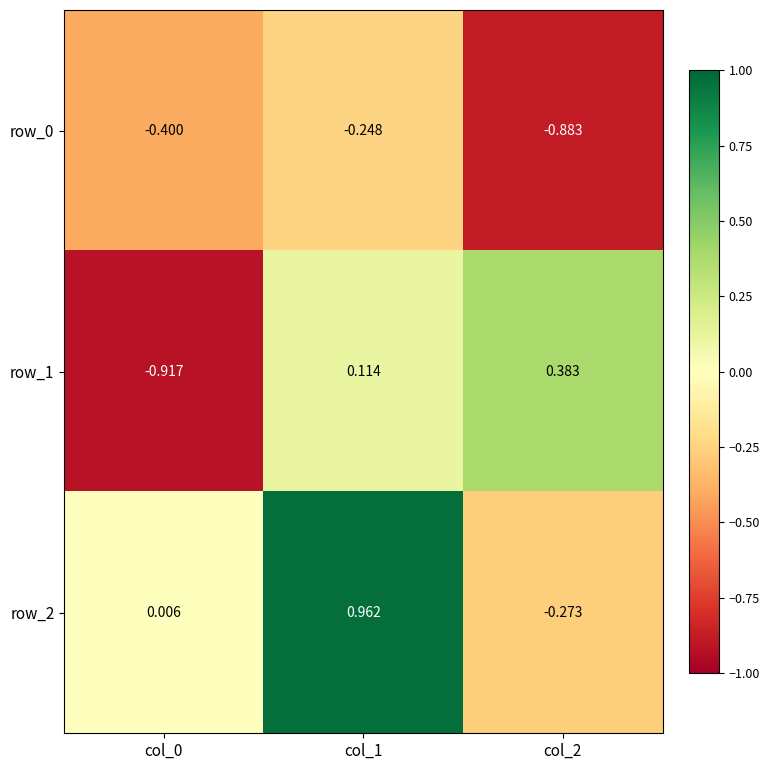

What is the sum of all row_2 values?

0.7